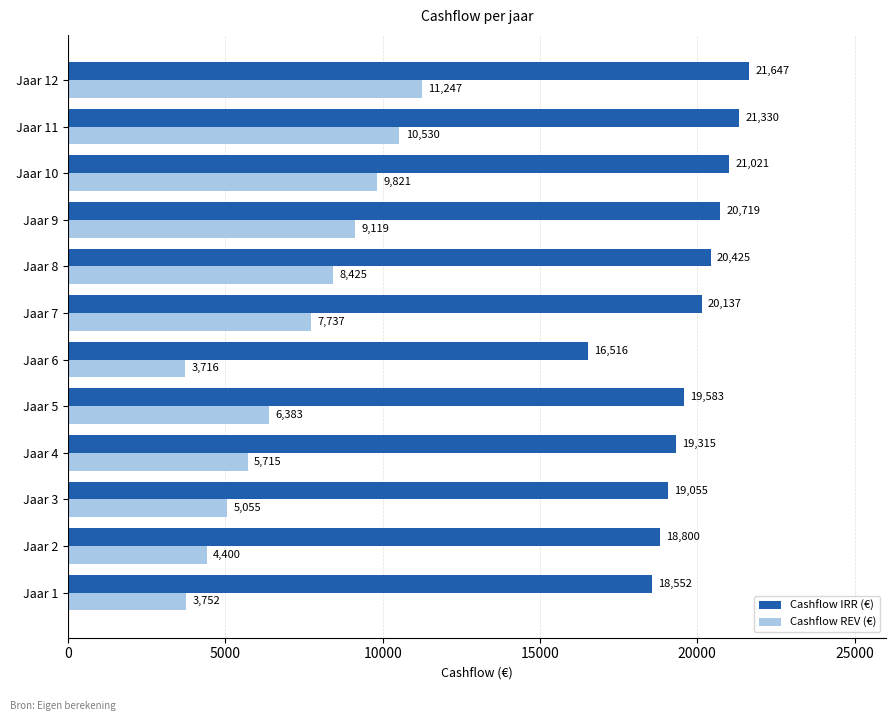

List the labels in order of Cashflow IRR (€) value, smallest first.

Jaar 6, Jaar 1, Jaar 2, Jaar 3, Jaar 4, Jaar 5, Jaar 7, Jaar 8, Jaar 9, Jaar 10, Jaar 11, Jaar 12